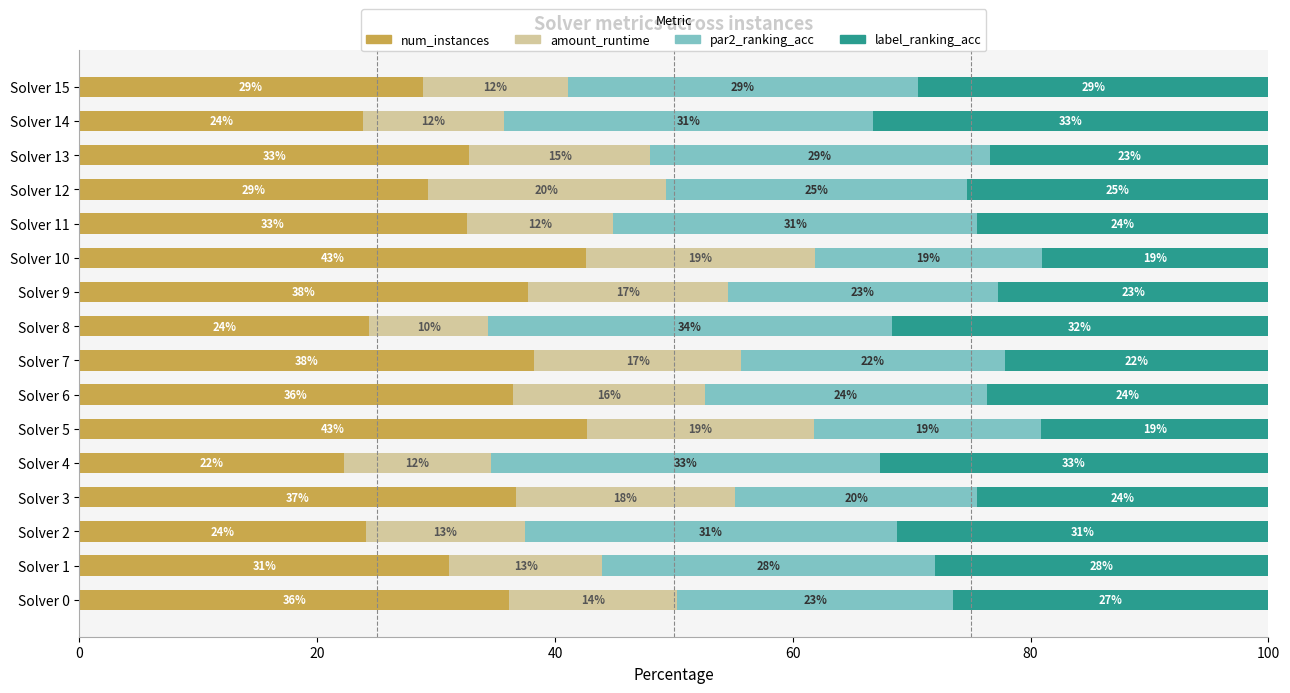

What are all the series names shown in the legend?

num_instances, amount_runtime, par2_ranking_acc, label_ranking_acc